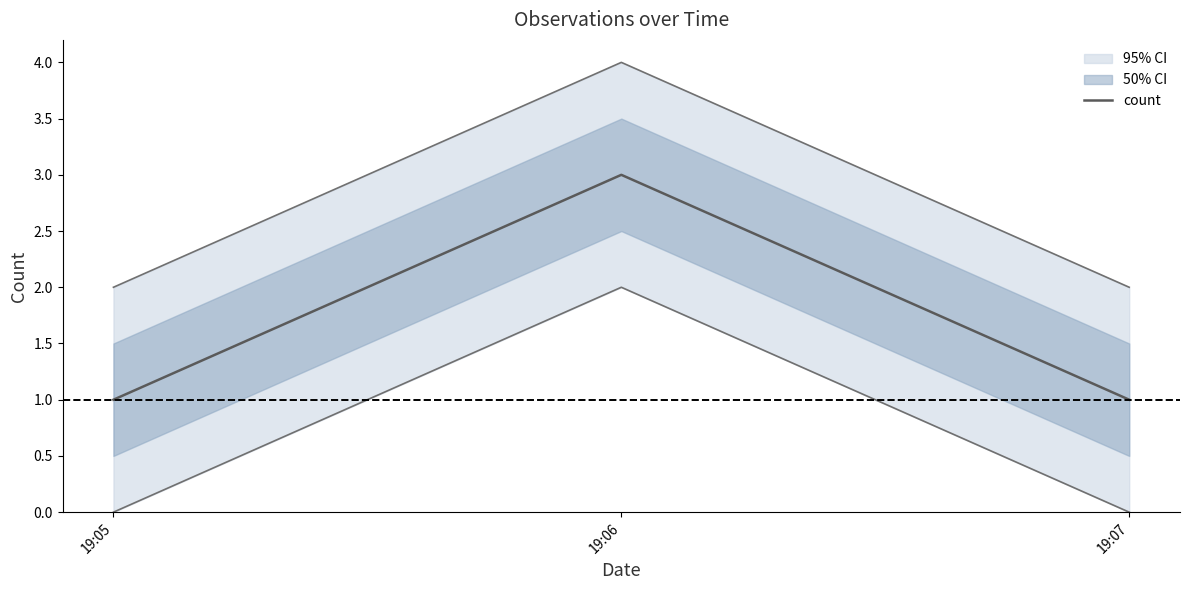

Rank the categories by value from highest to lowest.

19:06, 19:05, 19:07